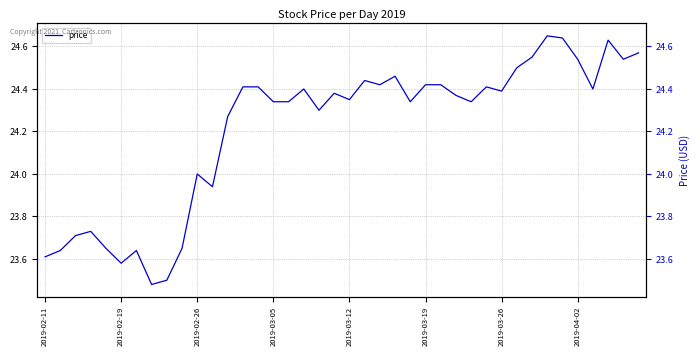

What is the difference between the maximum and minimum values?

1.2